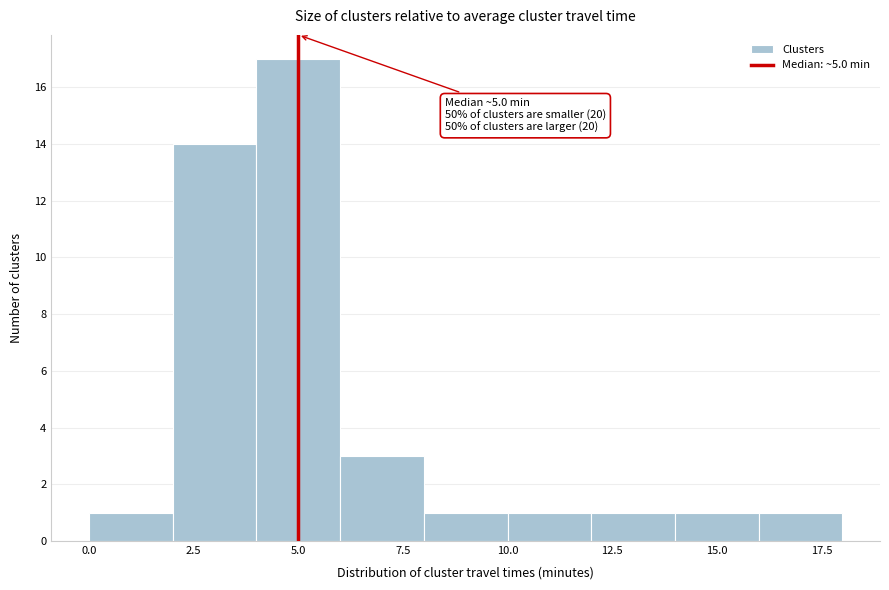

Over which range of the x-axis is the bar tallest?

4 to 6